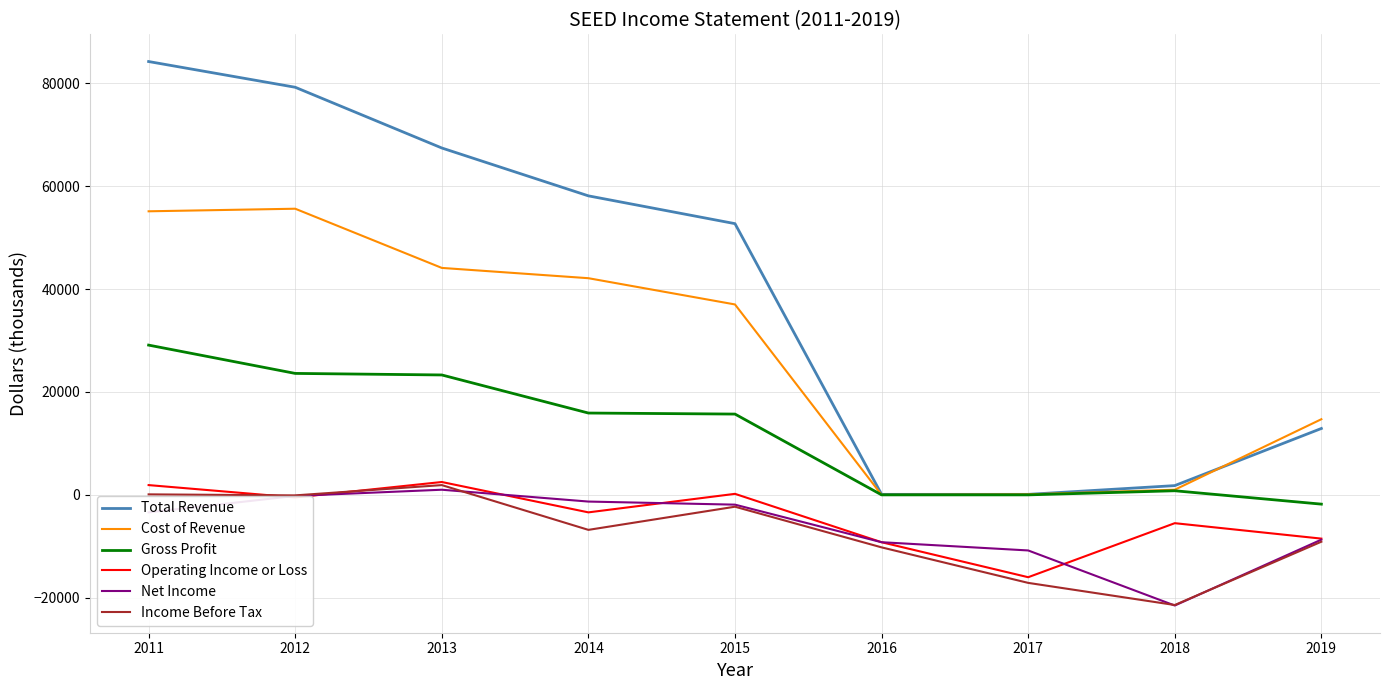

Is it true that Gross Profit equals 23600 at 2012?

True